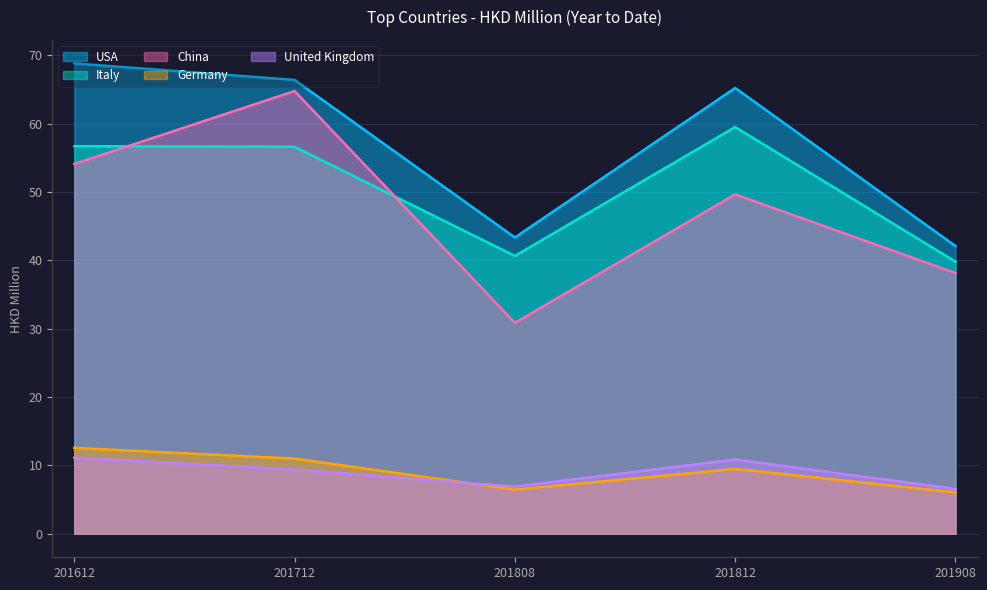

Where is the first local maximum for Italy?

201812